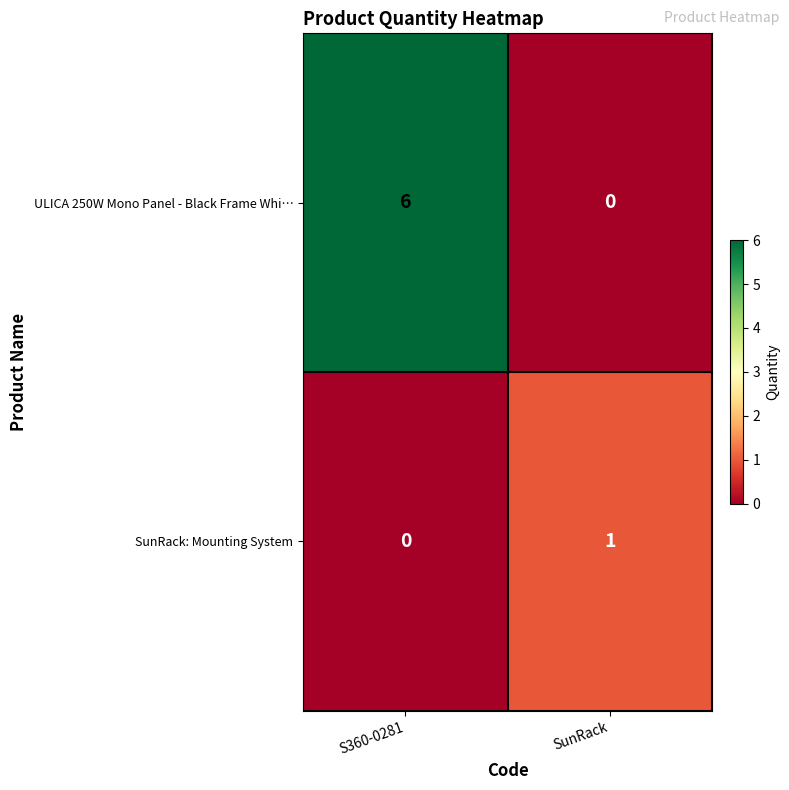

Is the value of SunRack: Mounting System at SunRack greater than the value of ULICA 250W Mono Panel - Black Frame Whi… at SunRack?

Yes